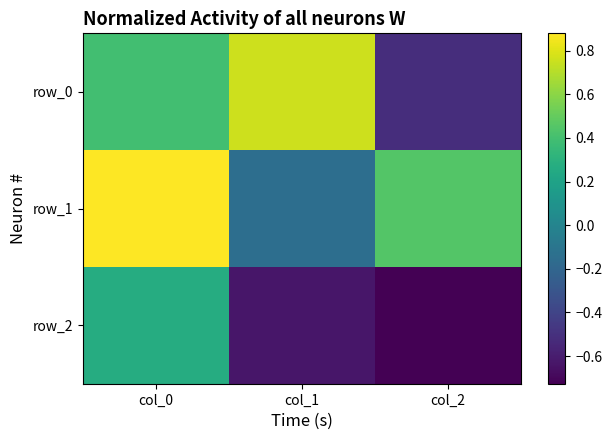

What is the sum of the row_1 values at col_0 and col_1?

0.7